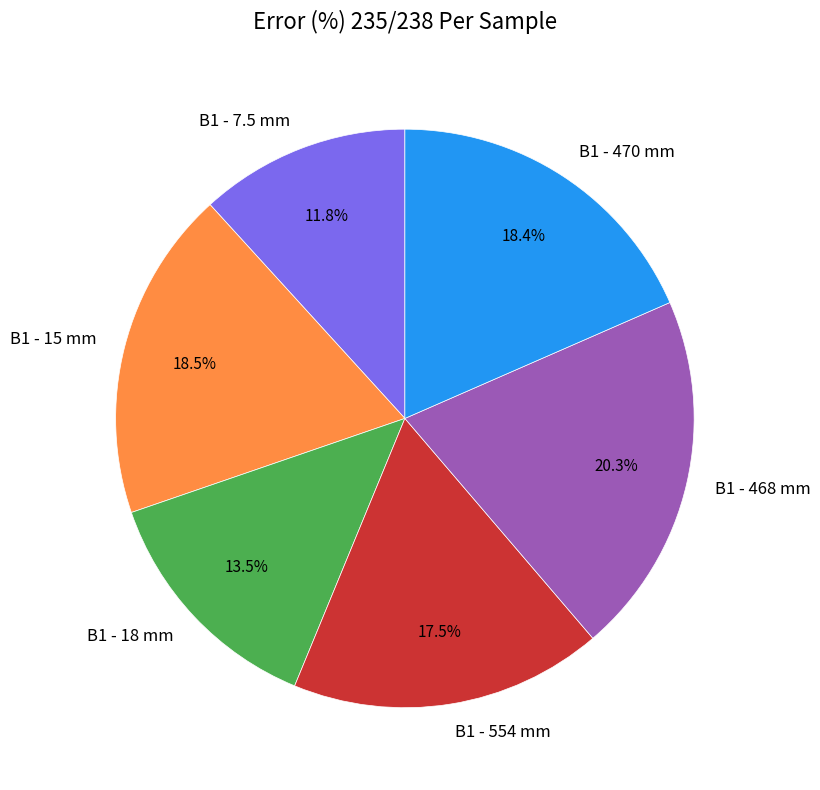

To the nearest percent, what is the average slice percentage?

17%